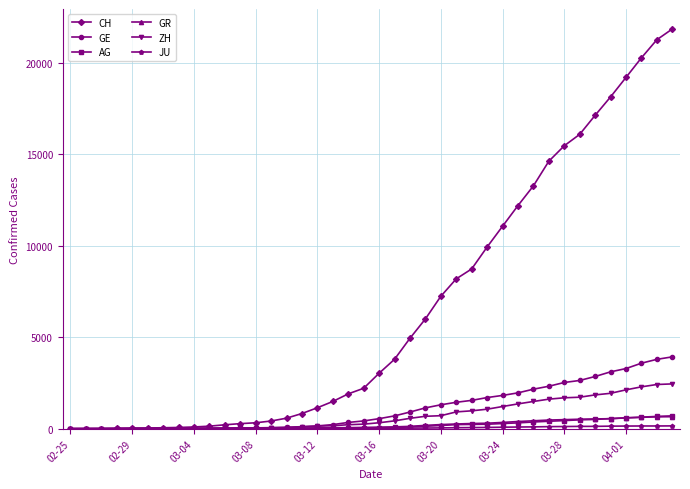

What is the greatest value displayed?

21855